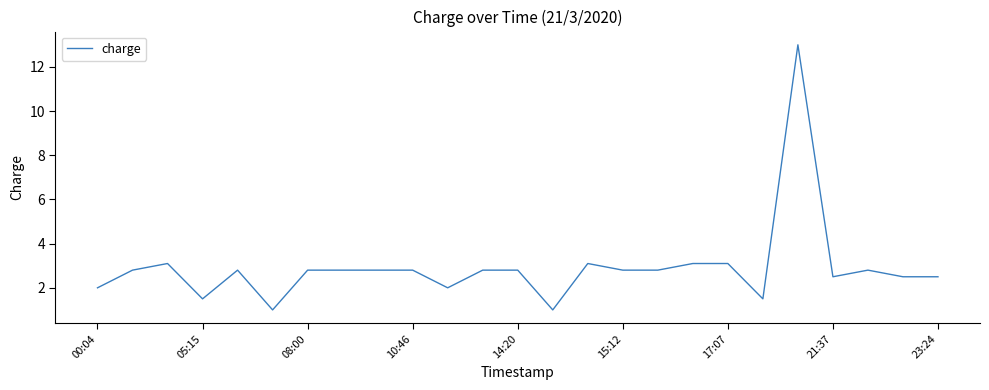

What is the minimum value shown in the chart?

1.0